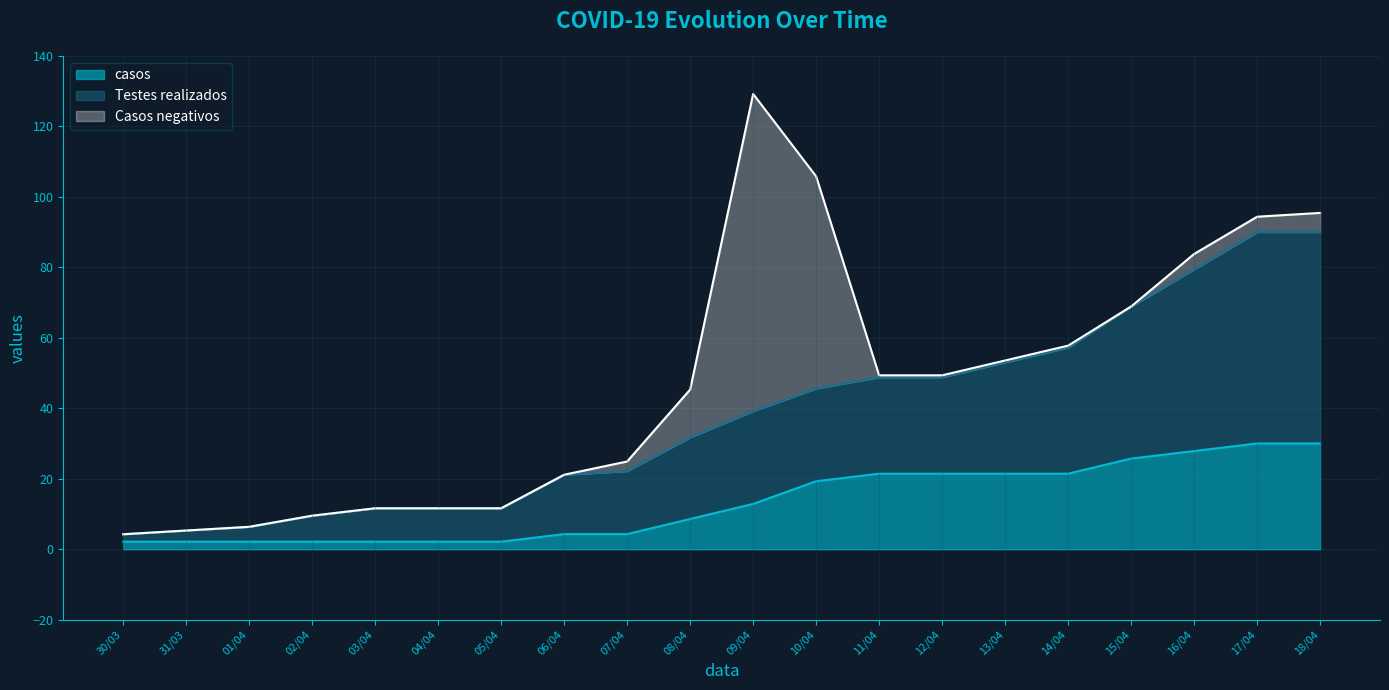

True or false: Testes realizados and casos intersect in this chart.

False